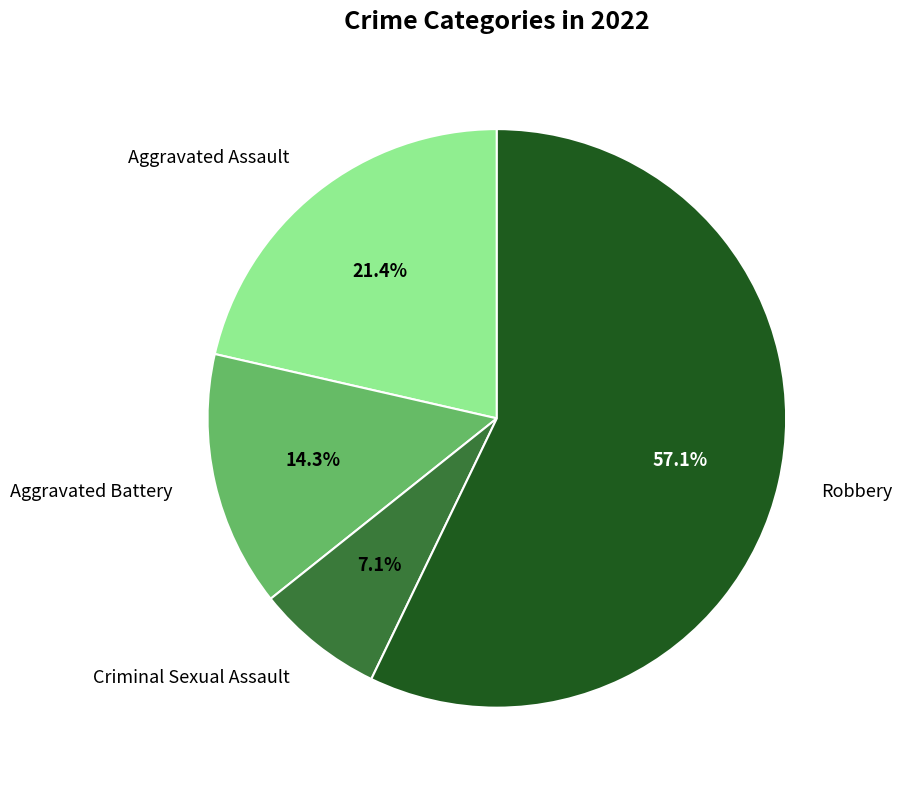

Count the number of slices in the pie.

4